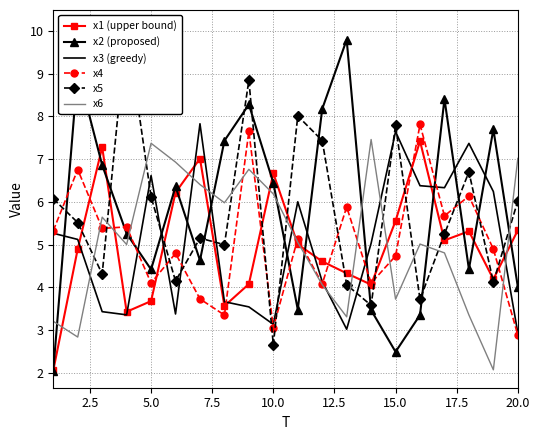

The value of x2 (proposed) at 5.0 is 4.4. True or false?

True